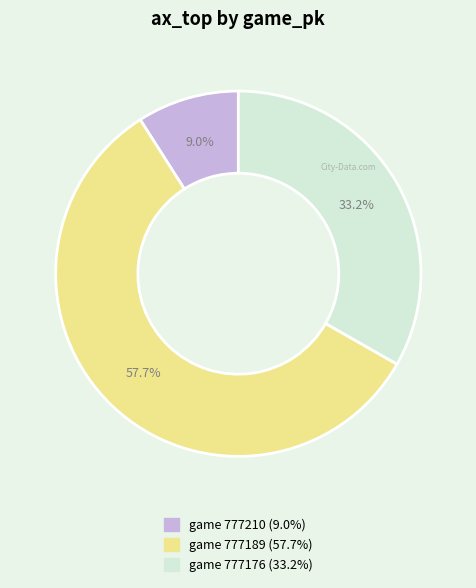

To the nearest percent, what is the average slice percentage?

33%